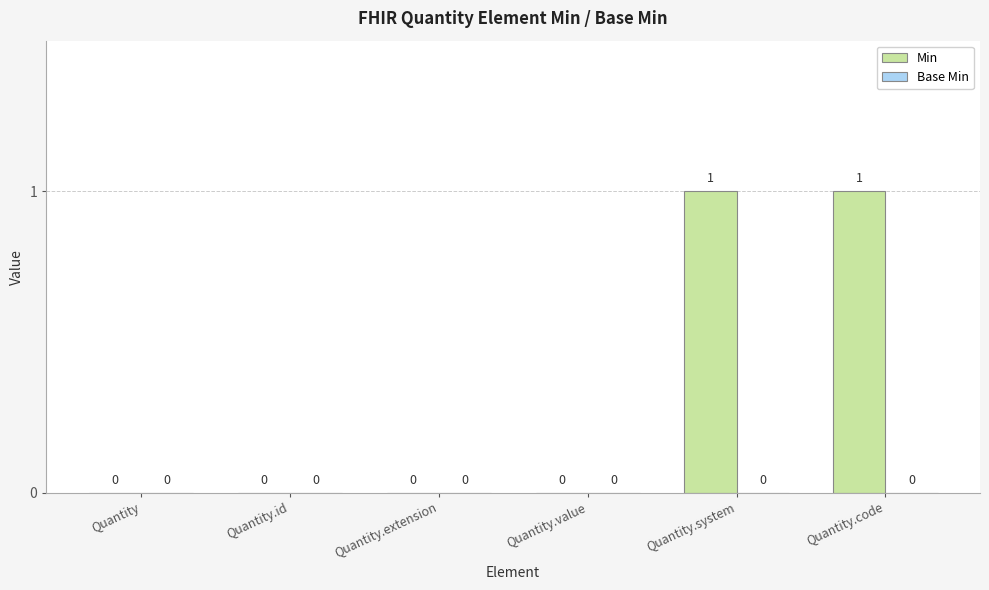

The chart shows a value of 0 at Quantity.value. True or false?

True